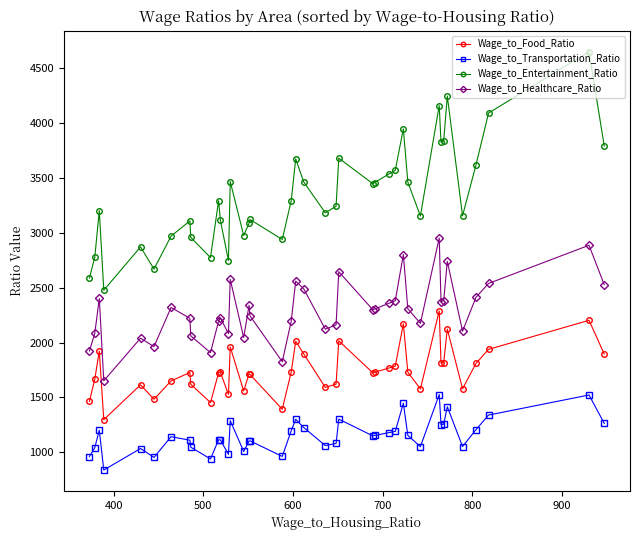

Which series has the widest spread of values?

Wage_to_Entertainment_Ratio